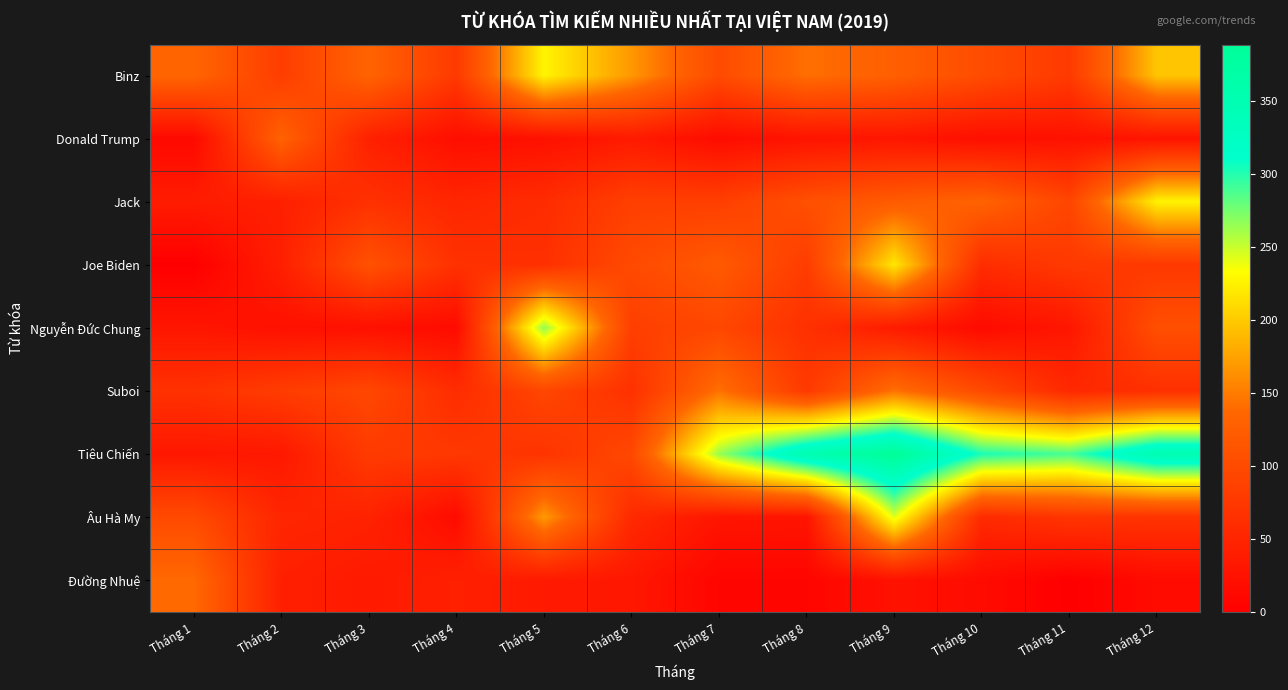

Which series has the widest spread of values?

Tiêu Chiến